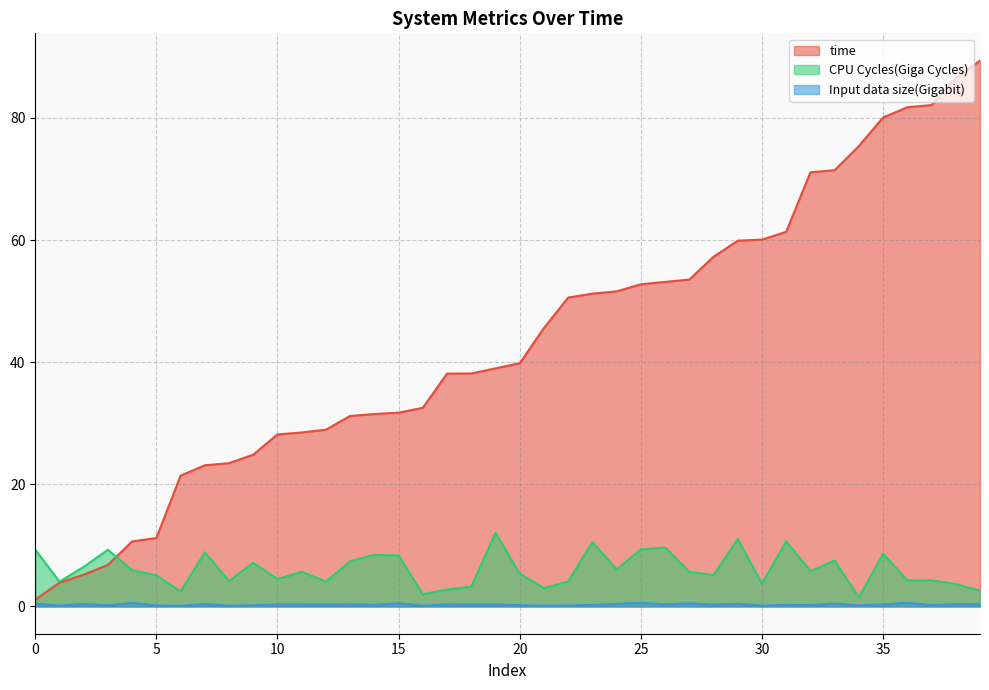

Which series has the largest total across all categories?

time